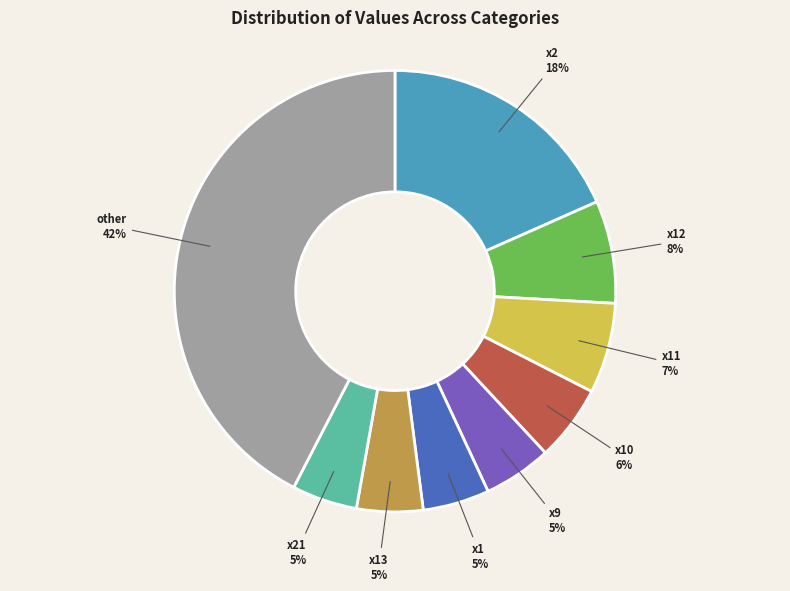

Between x11 and x21, which is larger?

x11